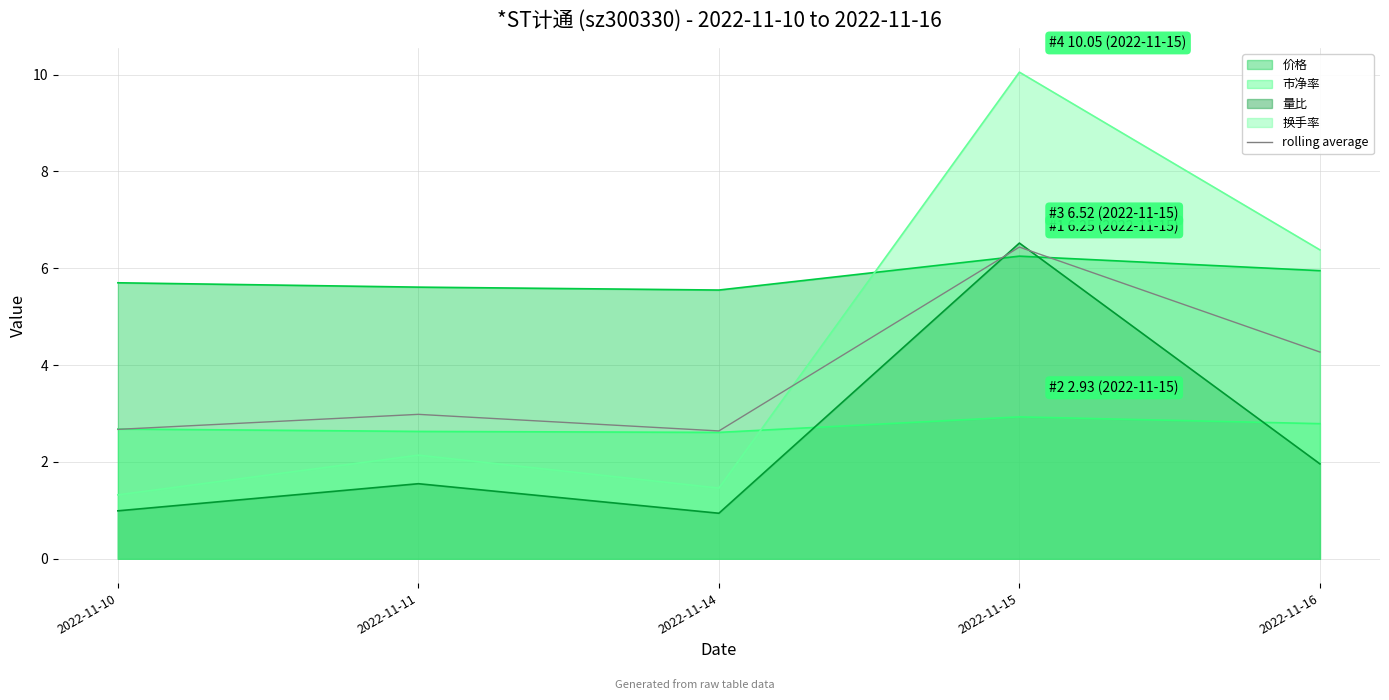

The value of rolling average at 2022-11-15 is 6.4. True or false?

True